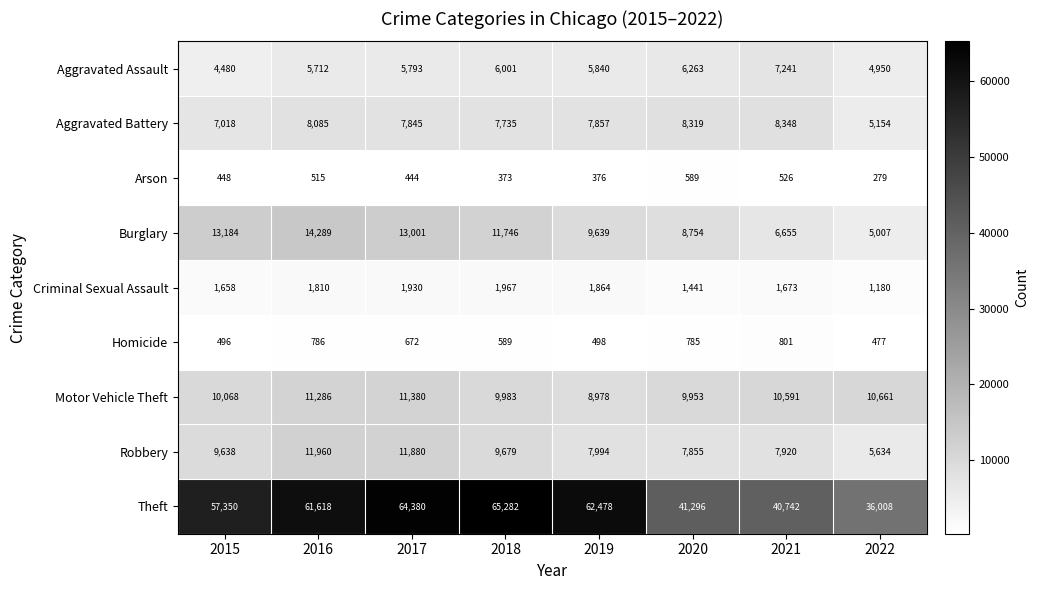

Which series changed the most between 2018 and 2021?

Theft